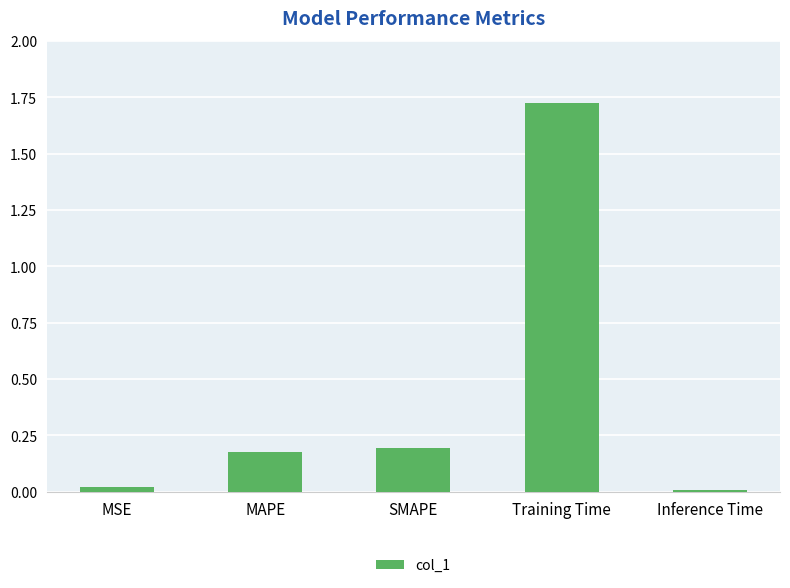

At which category does the chart reach its peak across all series?

Training Time